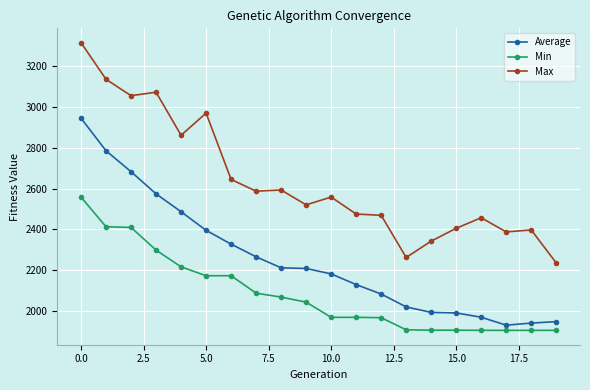

True or false: Average and Max cross at least once.

False